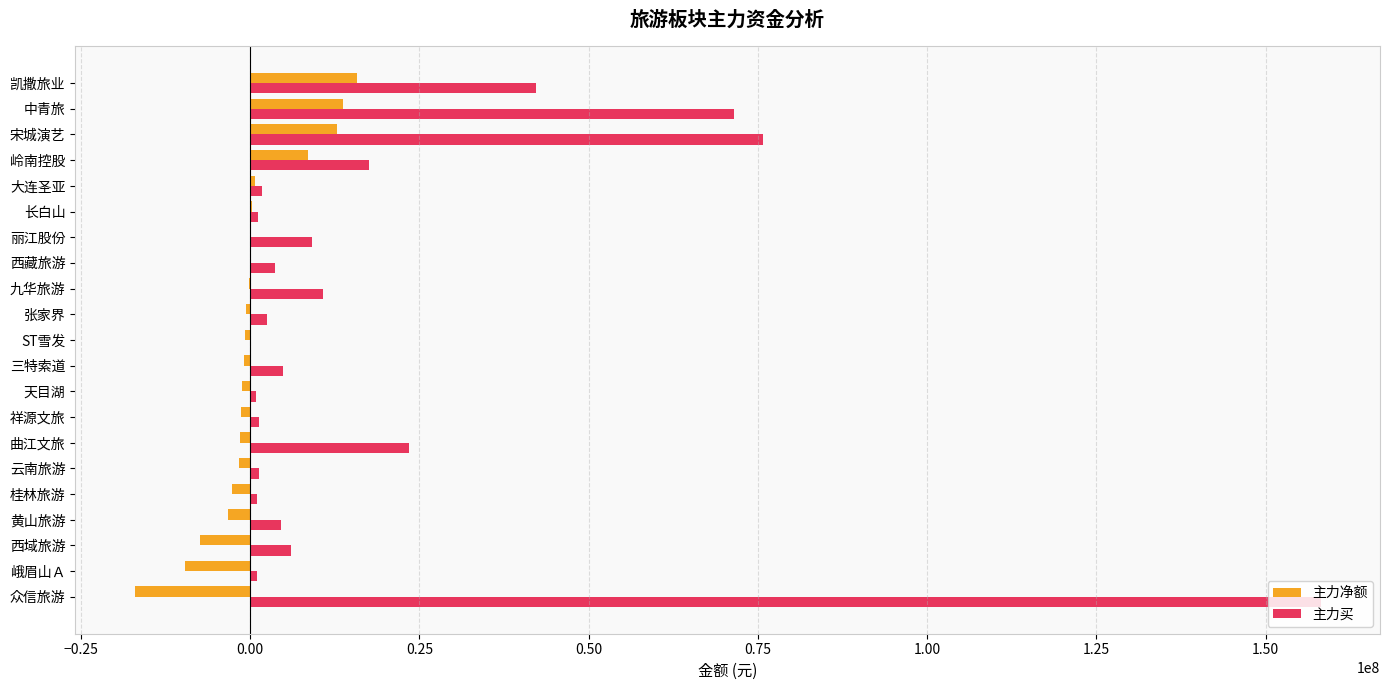

The value of 主力买 at 岭南控股 is 17577994. True or false?

True